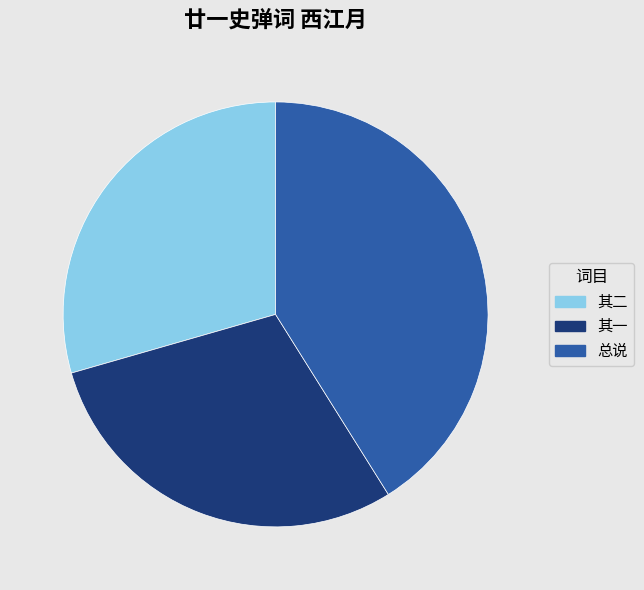

Is there a majority slice in this chart?

No